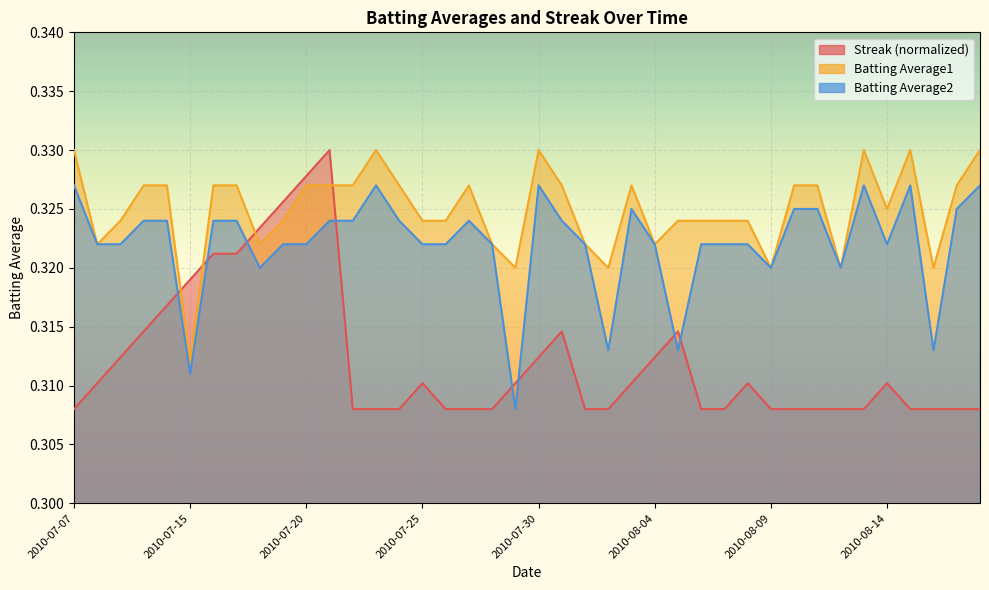

True or false: Batting Average1 and Batting Average2 intersect in this chart.

False